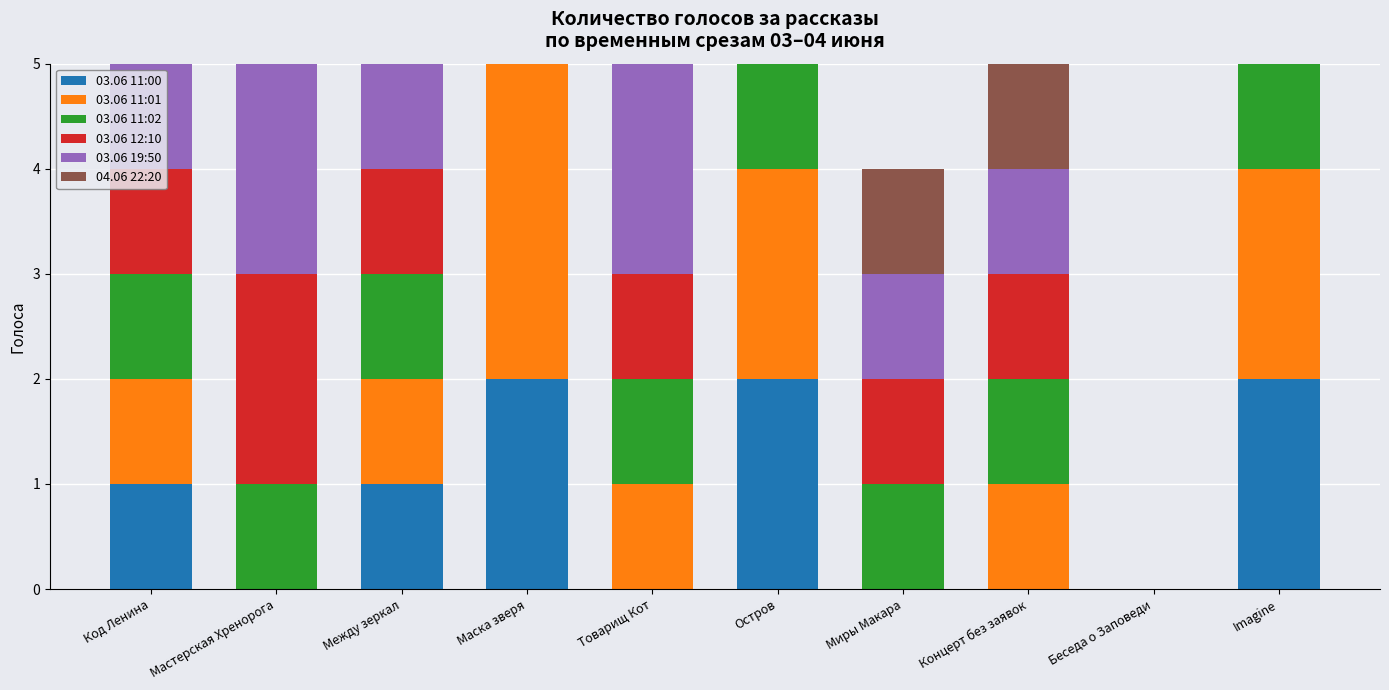

Is the value of 03.06 11:01 at Маска зверя greater than the value of 03.06 11:02 at Мастерская Хренорога?

Yes